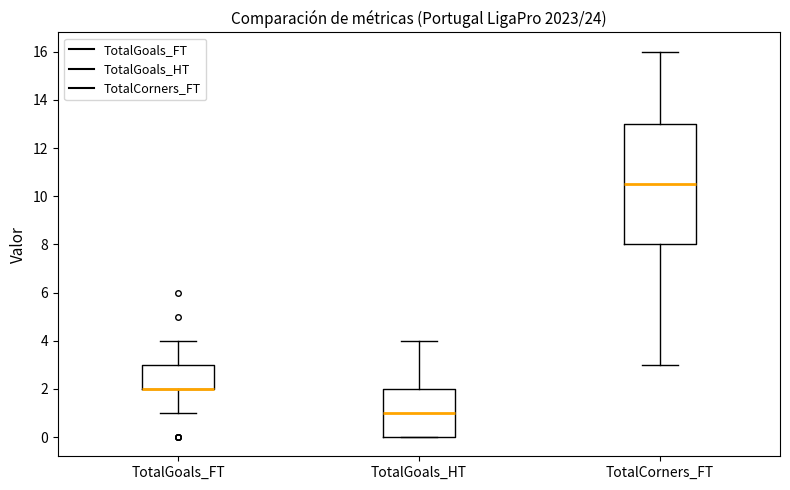

Which box is the tallest, from its lower edge to its upper edge?

TotalCorners_FT